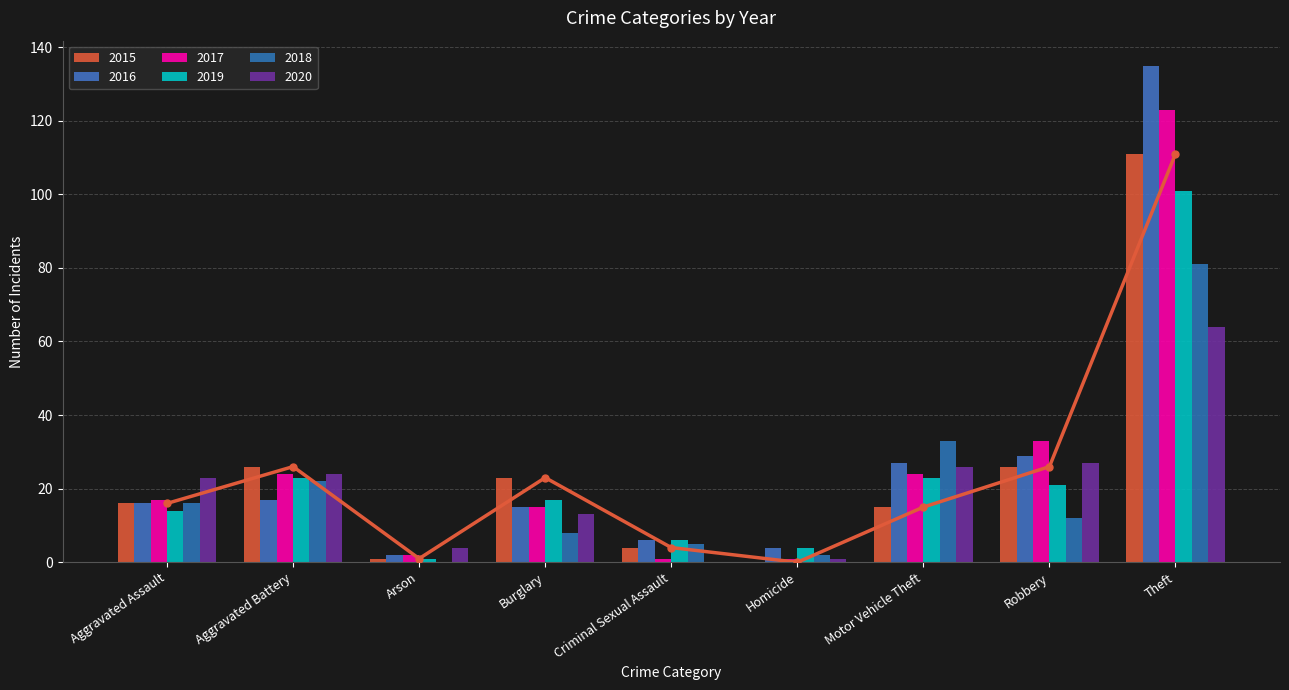

Which series changed the most between Arson and Motor Vehicle Theft?

2018